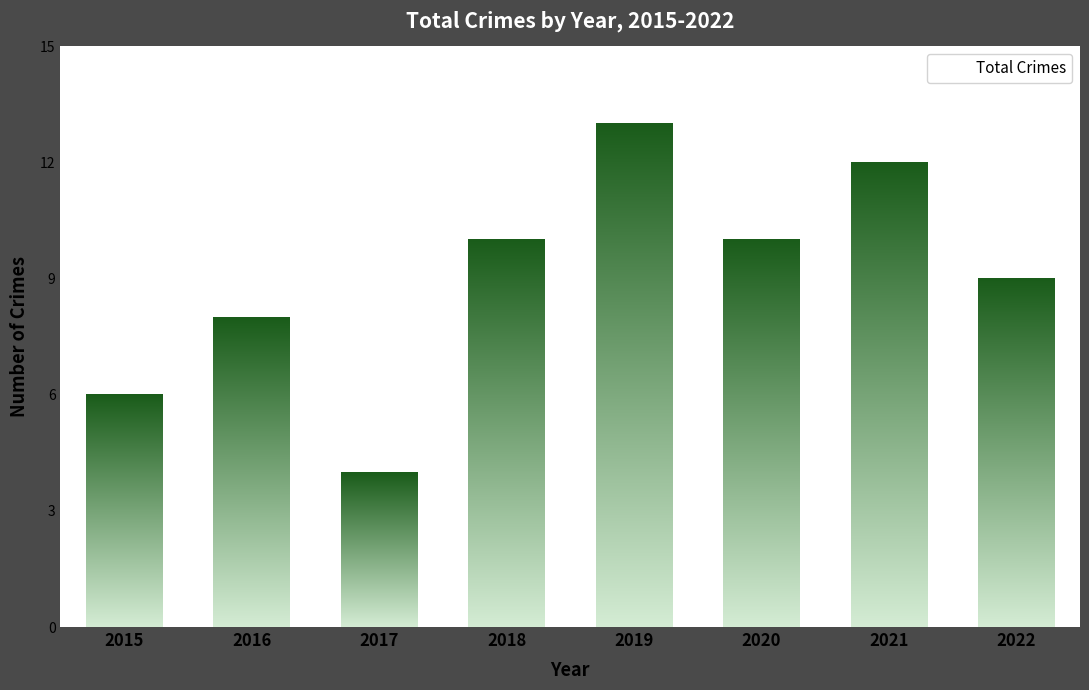

Reading right to left, what are all the values shown in this chart?

9	12	10	13	10	4	8	6